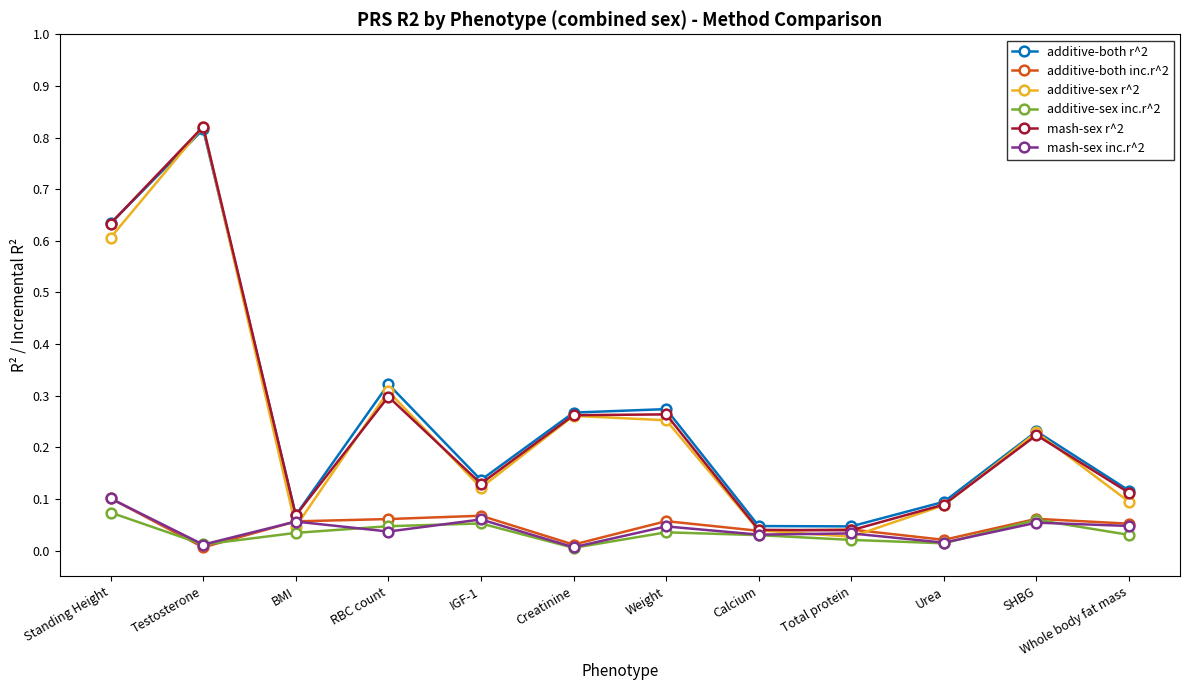

How many times do mash-sex r^2 and additive-both inc.r^2 cross each other?

2